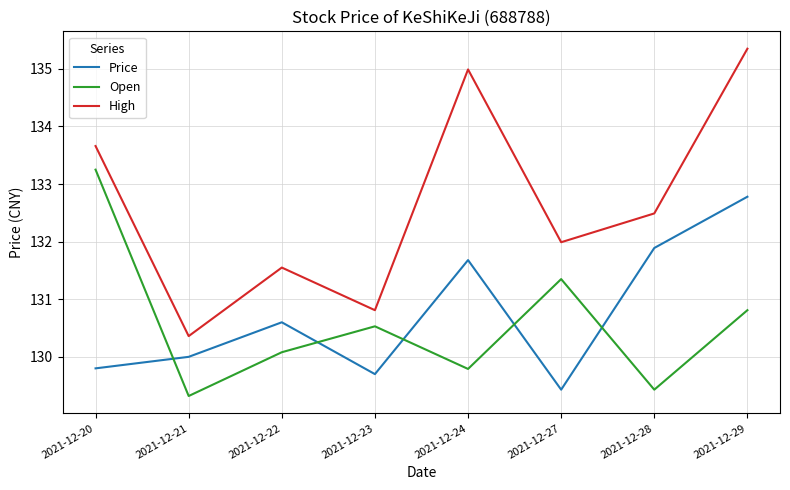

Between which two adjacent categories do Price and Open first intersect?

2021-12-20 and 2021-12-21